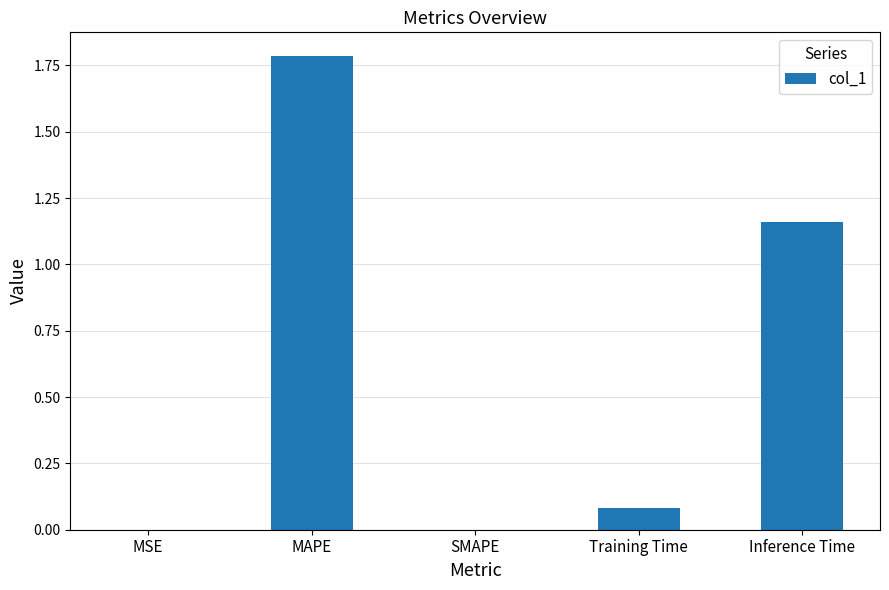

What is the change in value from MAPE to SMAPE?

-1.8